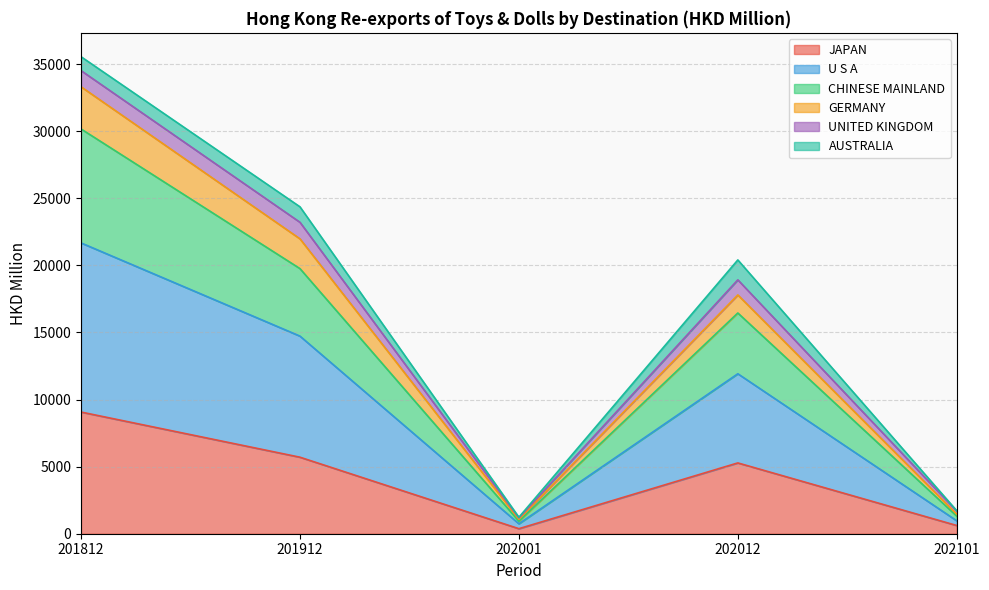

How many data points in JAPAN are less than 5275?

2